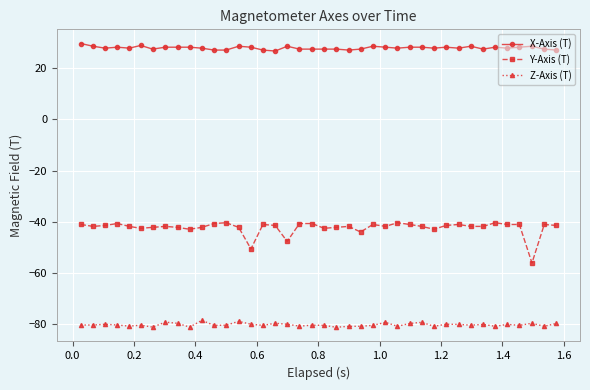

What is the value of the X-Axis (T) point at the 7th from the left?

27.5